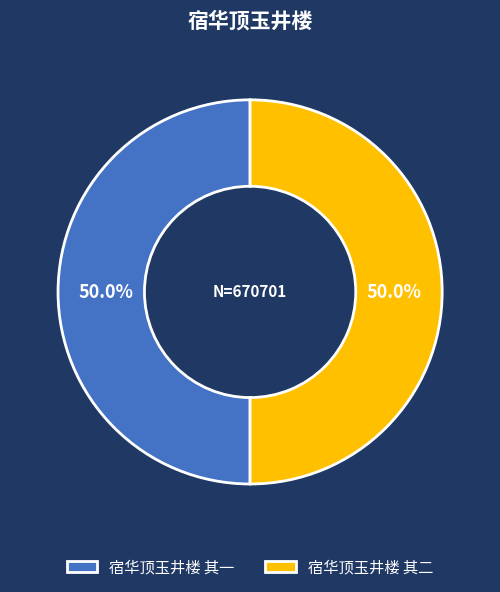

Combined, what portion of the pie is 宿华顶玉井楼 其二 and 宿华顶玉井楼 其一?

100.0%